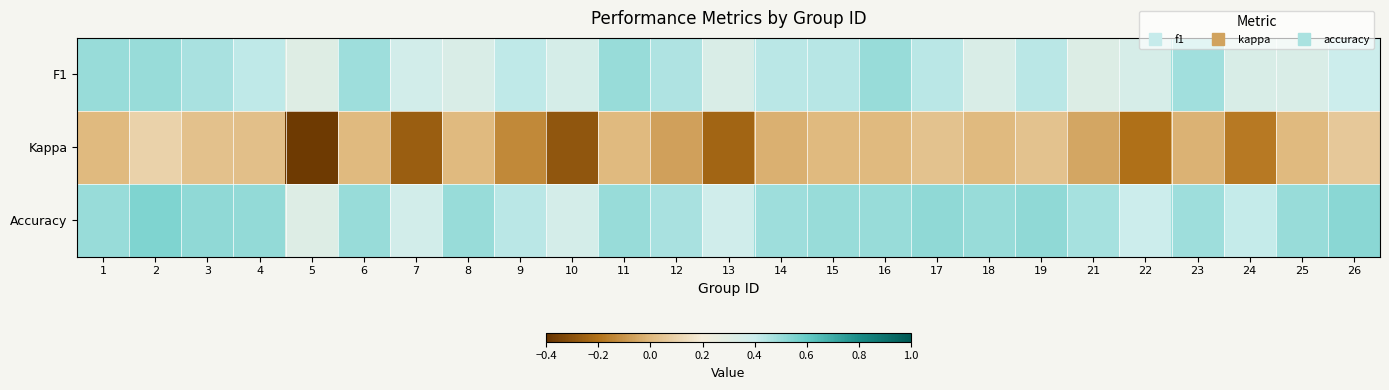

List the series in order of their peak value, lowest first.

Kappa, F1, Accuracy